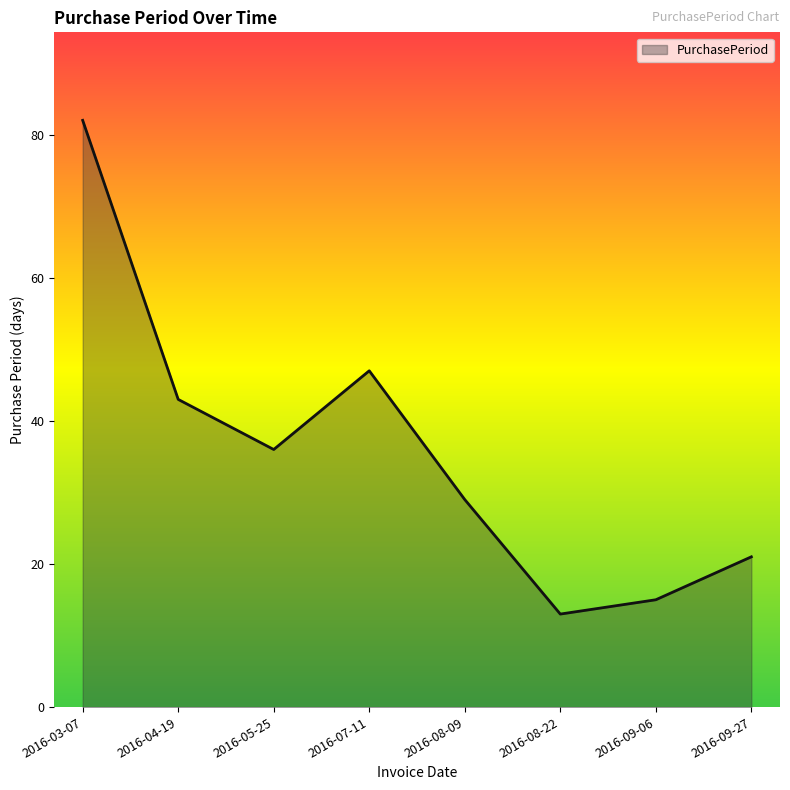

At which label does the data first exceed 36?

2016-03-07